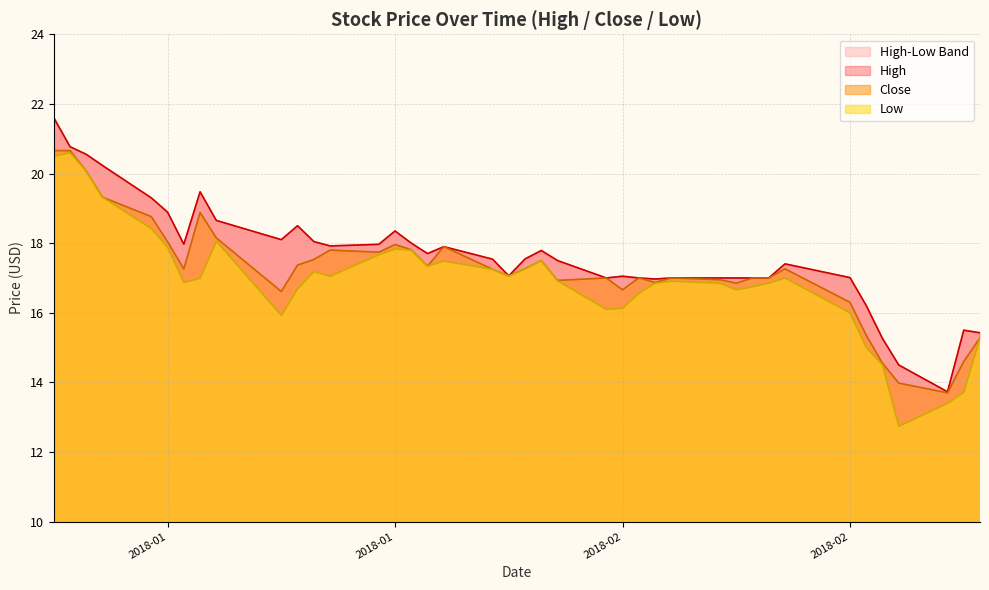

True or false: High has more than 0 points higher than both neighbors.

True